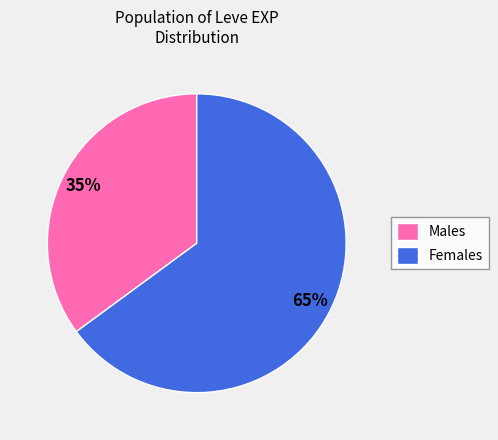

To the nearest percent, what is the difference between the Males and Females slice percentages?

30%